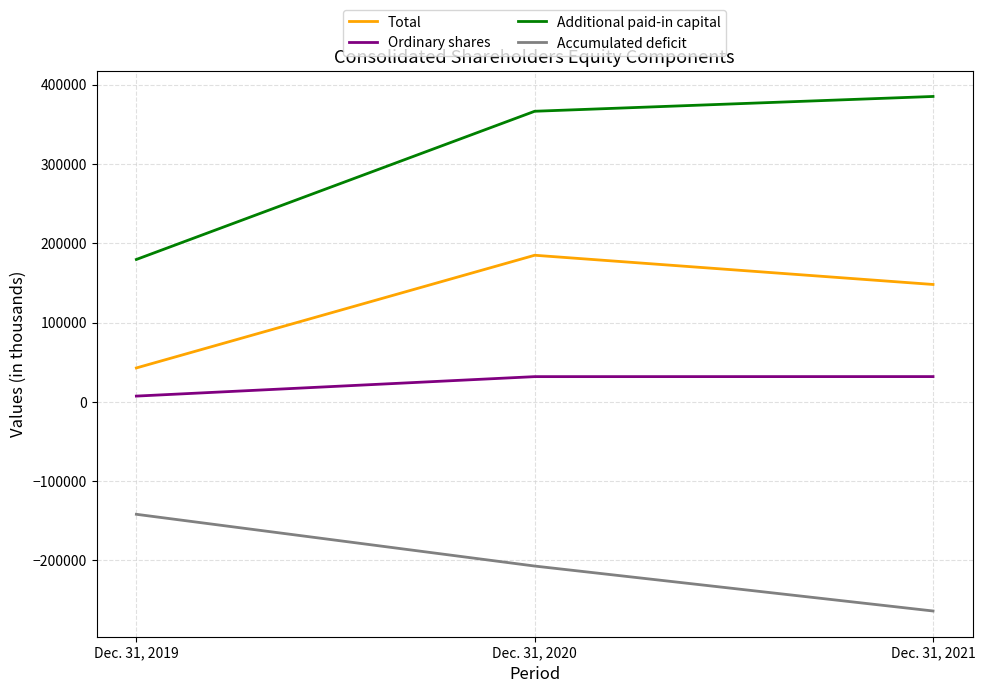

Rank the series by their maximum value, from lowest to highest.

Accumulated deficit, Ordinary shares, Total, Additional paid-in capital